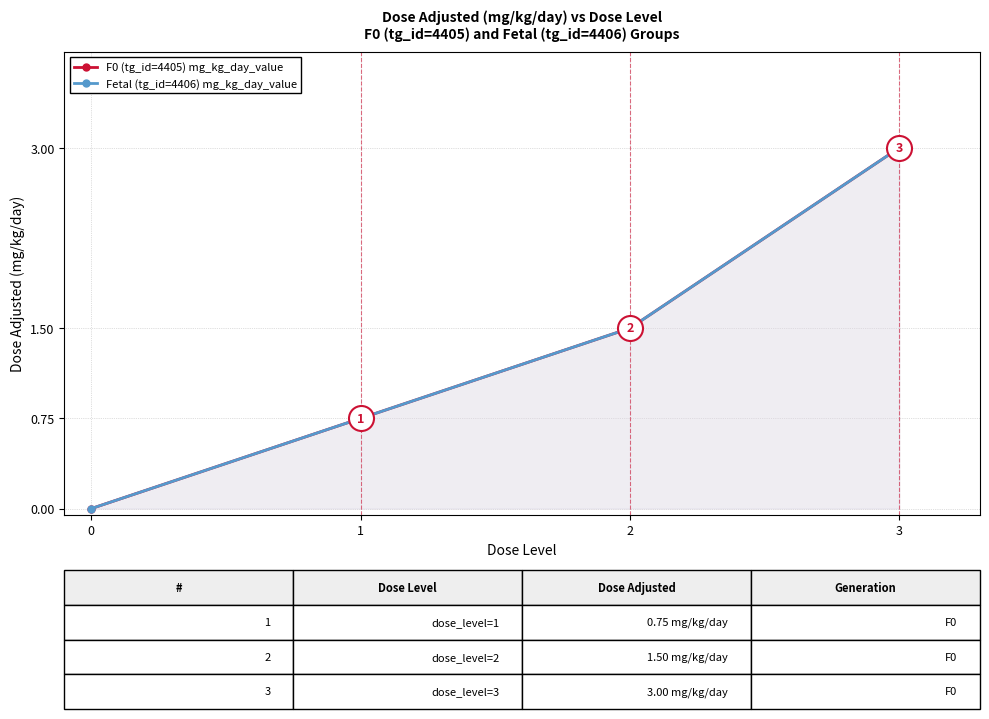

Reading right to left, what are all the values shown in this chart?

F0 (tg_id=4405) mg_kg_day_value: 3=3.0	2=1.5	1=0.8	0=0.0
Fetal (tg_id=4406) mg_kg_day_value: 3=3.0	2=1.5	1=0.8	0=0.0